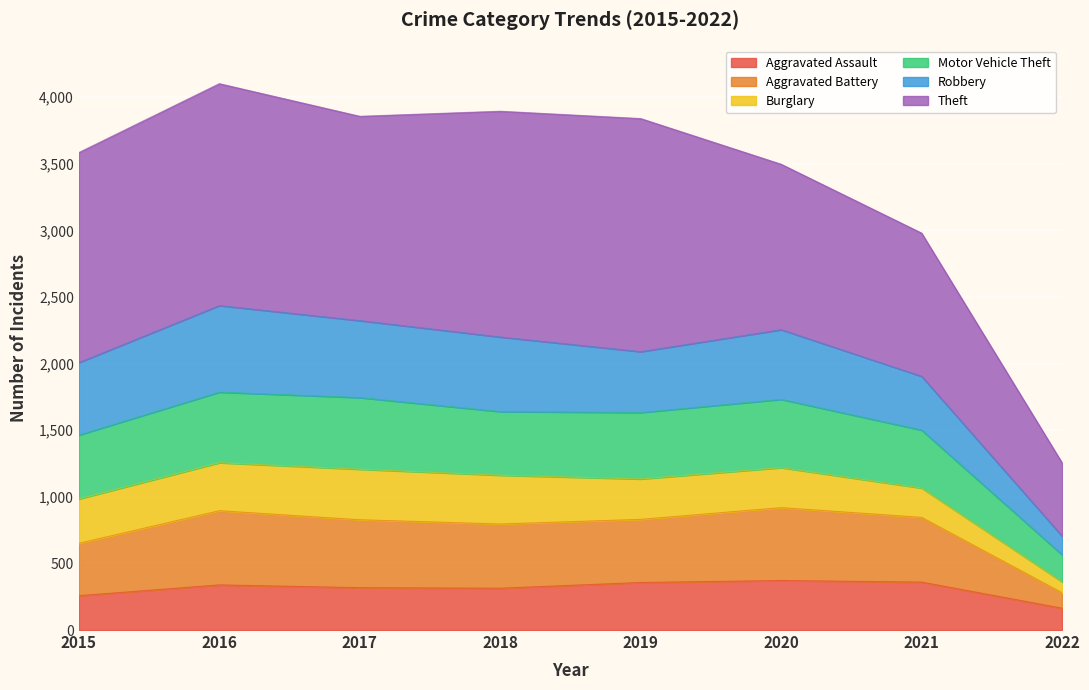

What is the total value across all series at 2018?

3895